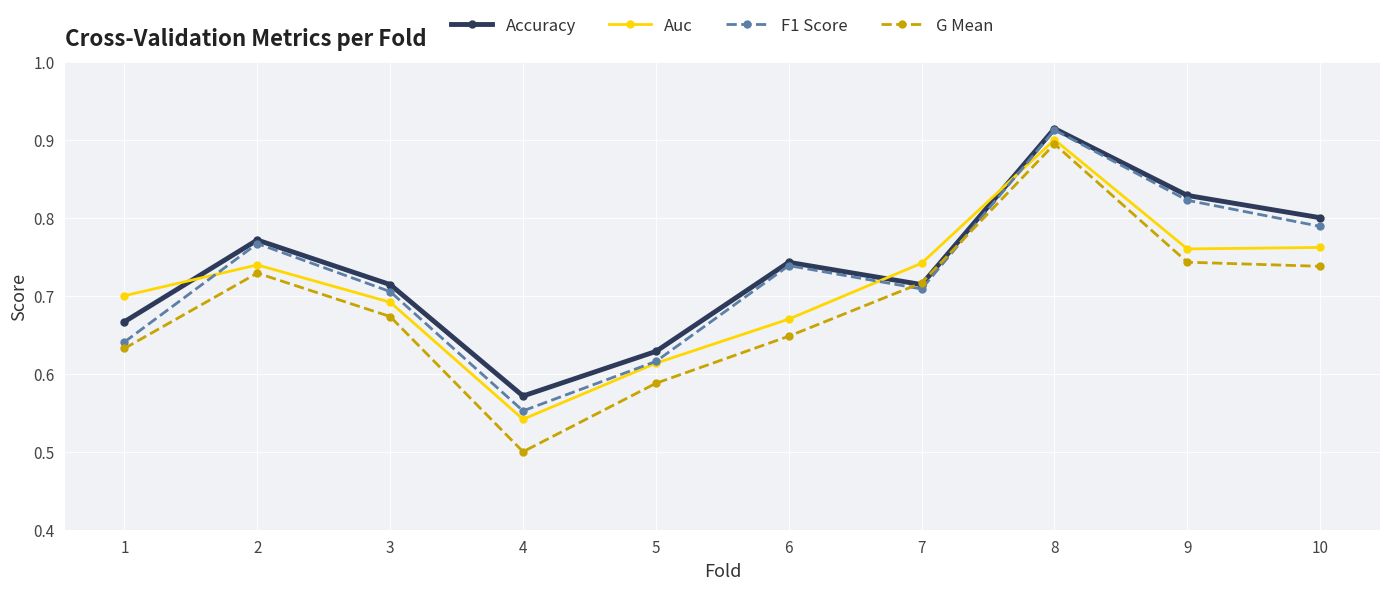

What is the total value across all series at 4?

2.2